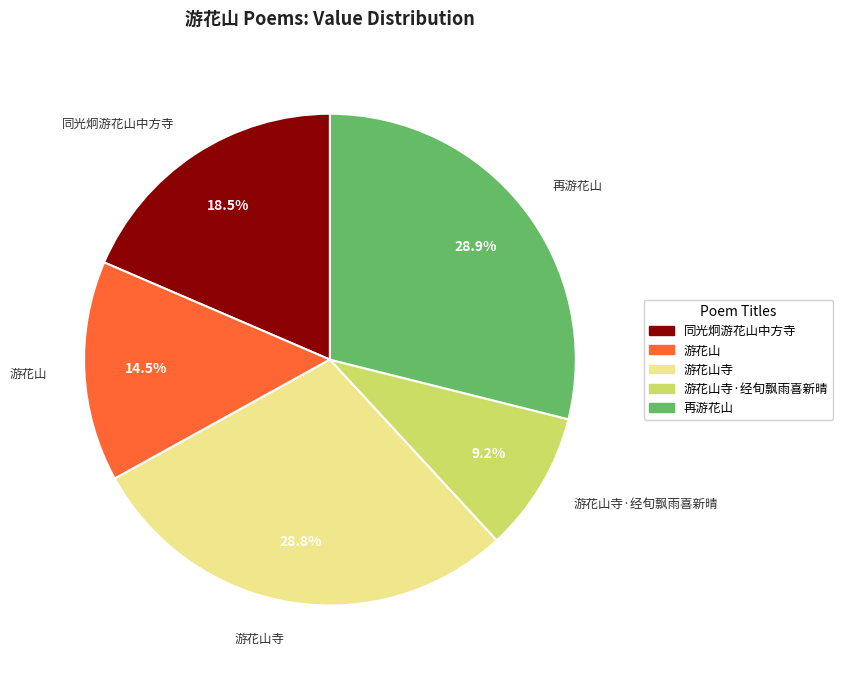

Does any single category account for the majority?

No